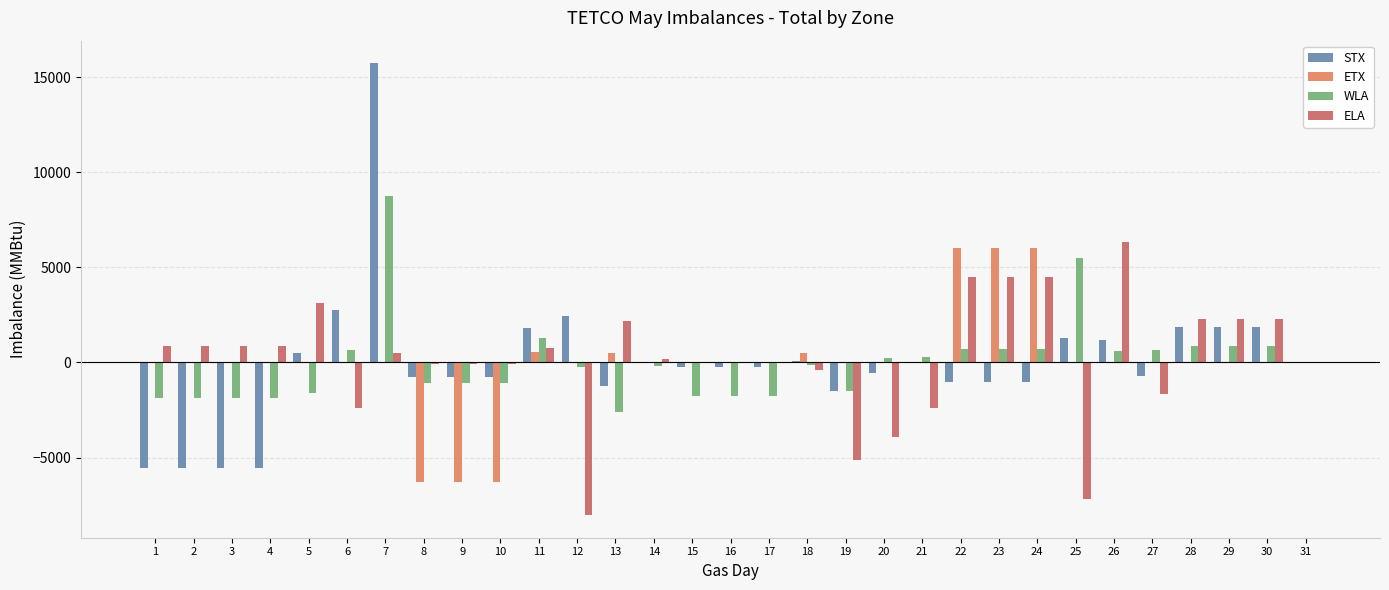

At which label is STX closest to 5096?

6